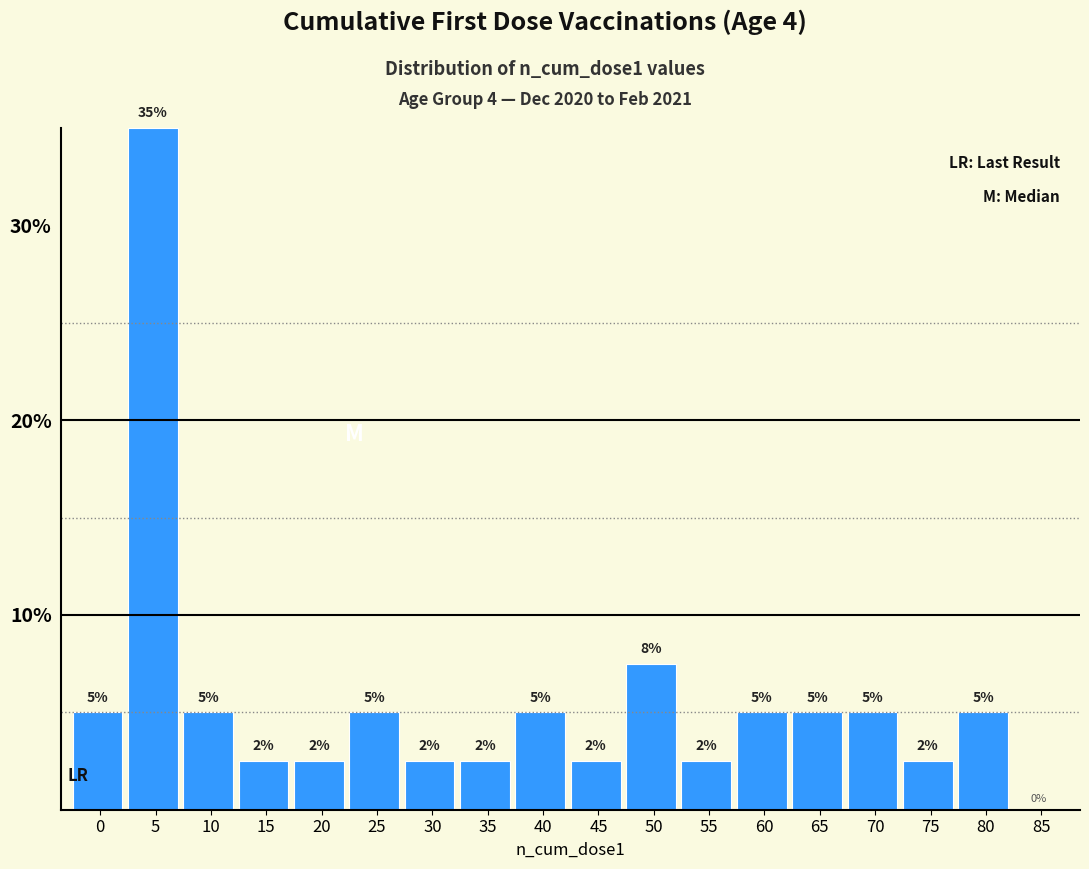

Is it true that the value at 75 is 3.6?

False